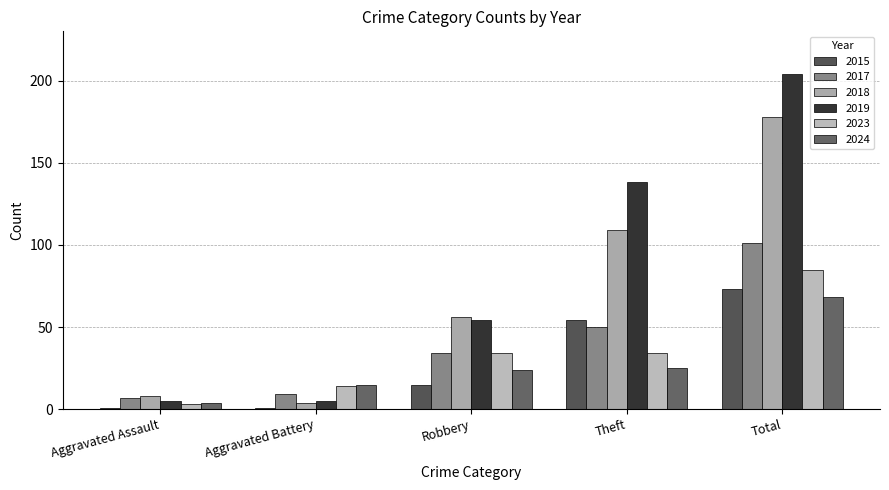

Is it true that 2024 equals 68 at Total?

True